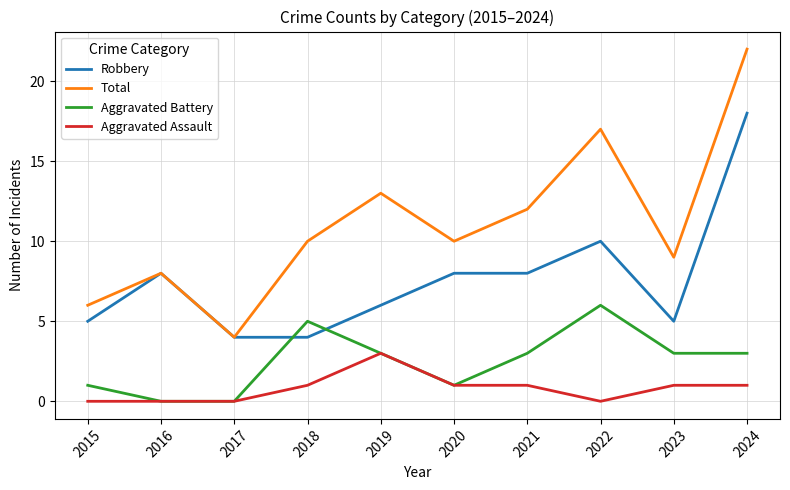

Count the number of categories in the chart.

10